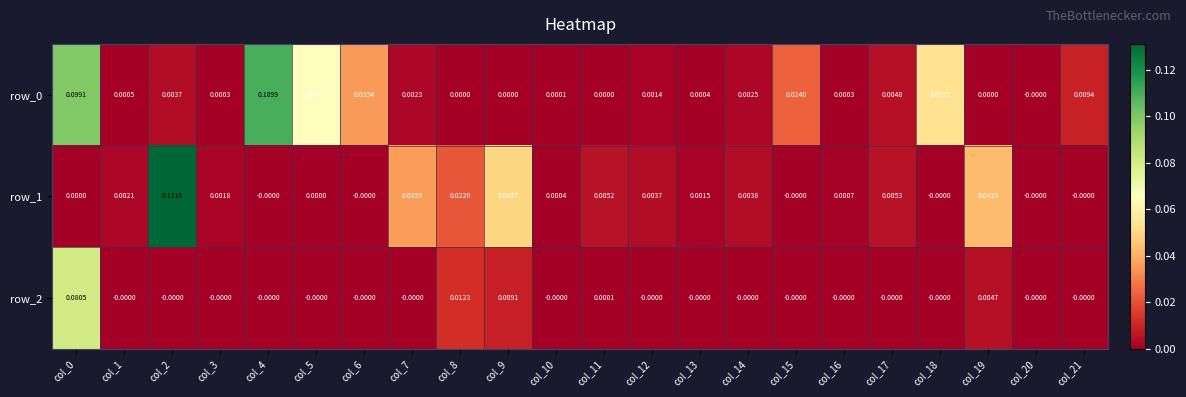

Is the value of row_0 at col_15 greater than the value of row_2 at col_7?

Yes